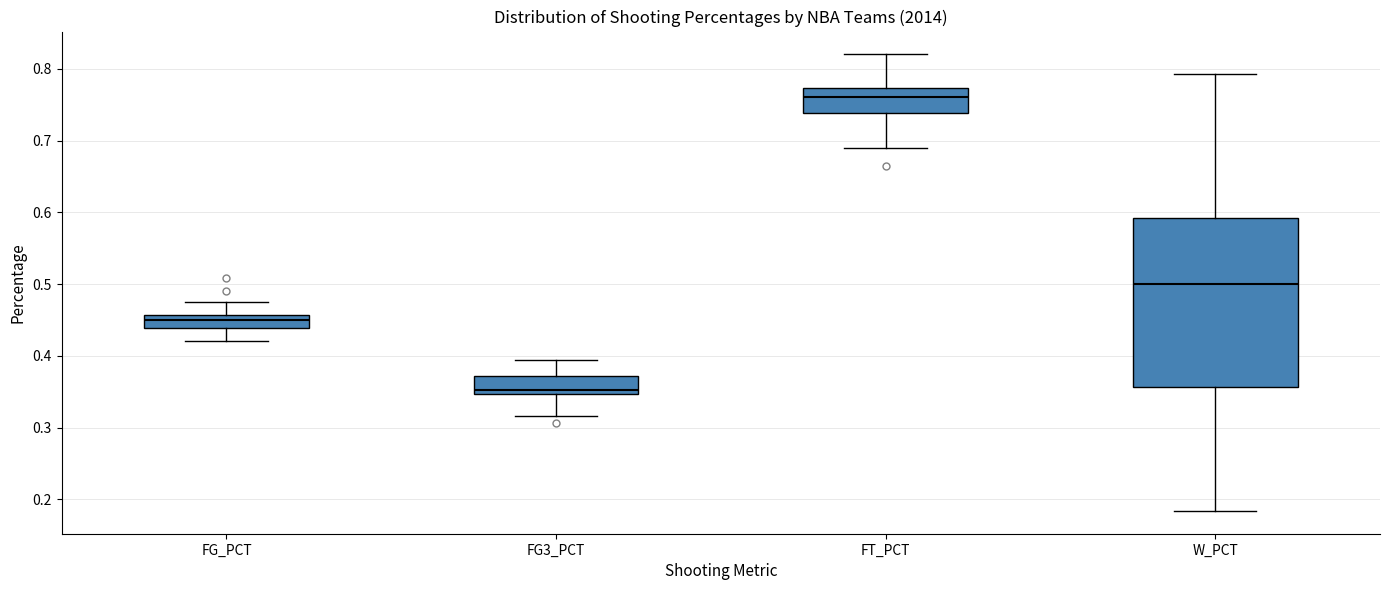

Where does the upper whisker of the box for FT_PCT end on the y-axis? The values are not printed on the chart, so give them approximately, as read against the axis.

0.82